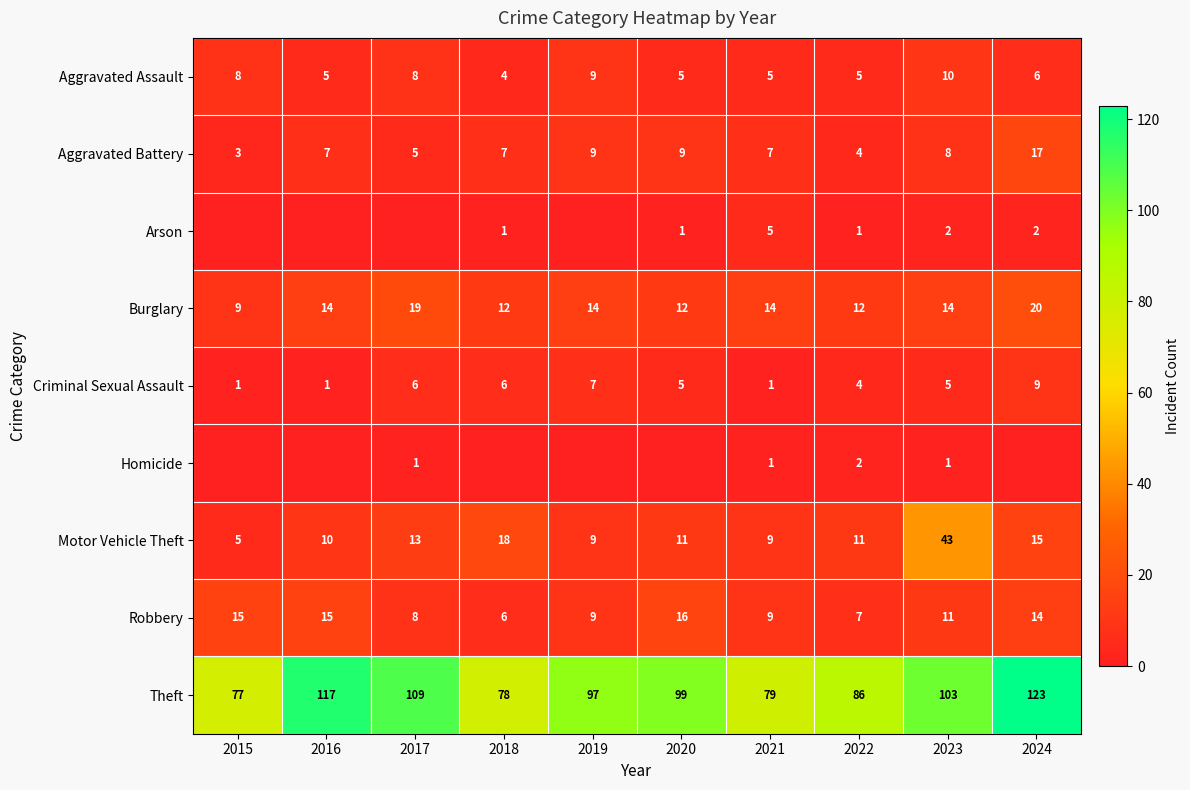

What is the sum of the Motor Vehicle Theft values at 2023 and 2021?

52